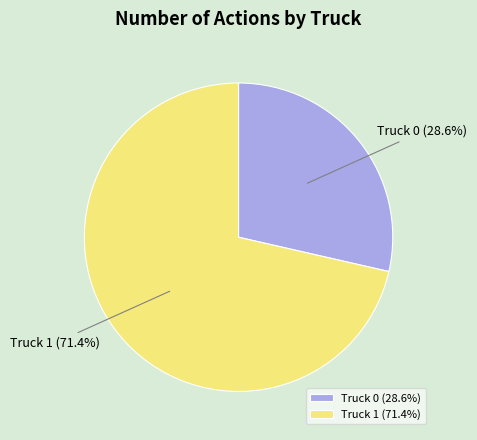

Is the sum of Truck 1 and Truck 0 greater than half?

Yes